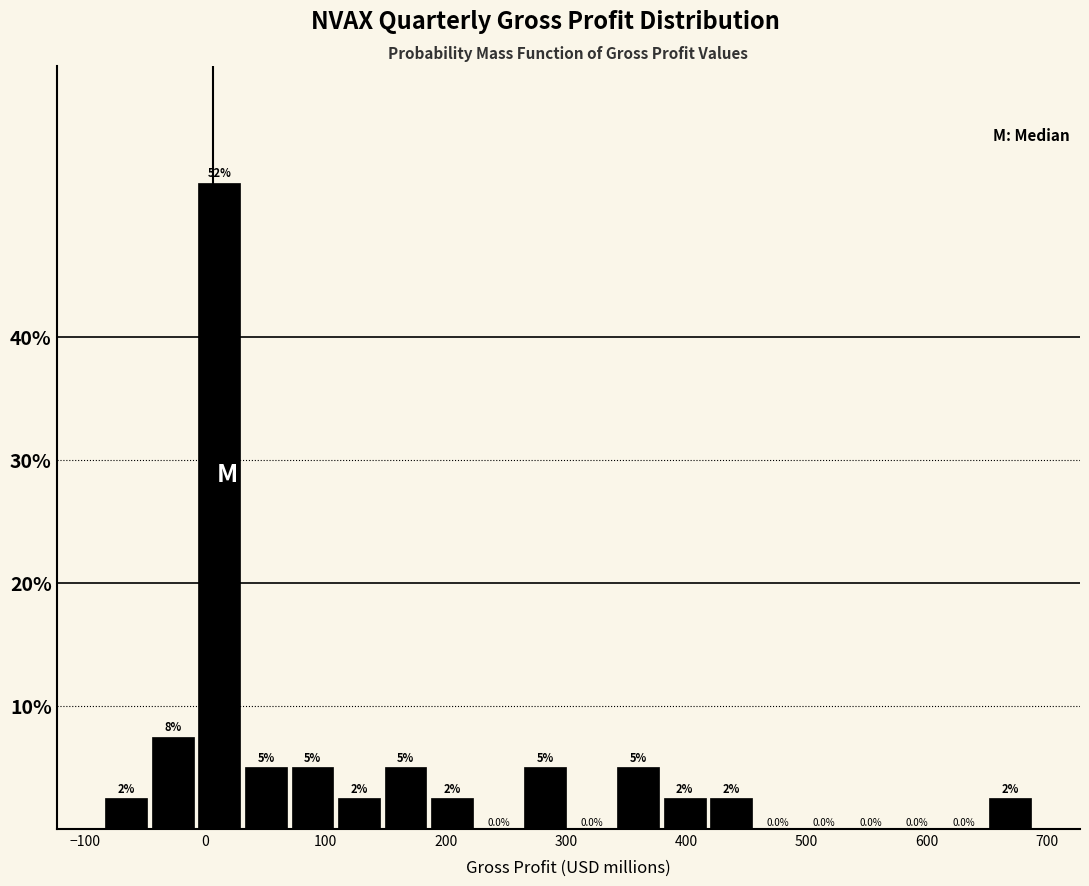

Read against the x-axis, roughly where is the centre of the tallest bar?

10